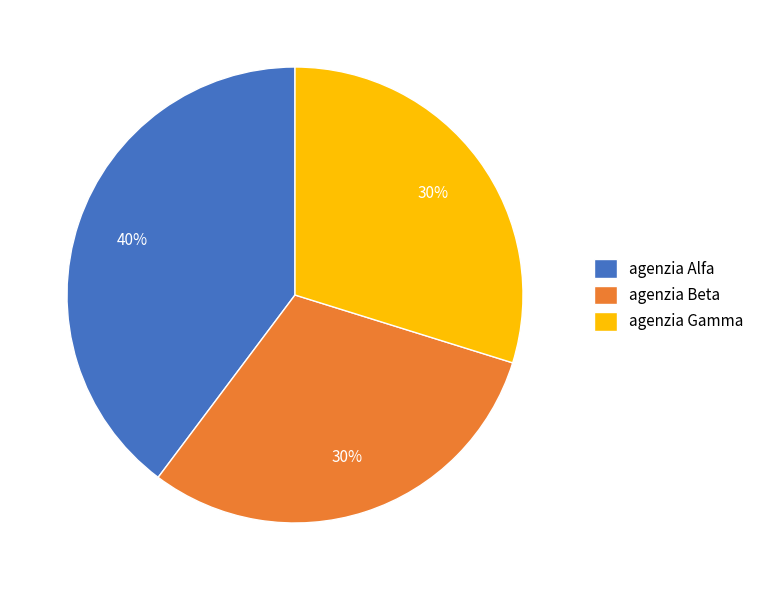

Do agenzia Gamma and agenzia Beta together represent more than half of the pie?

Yes